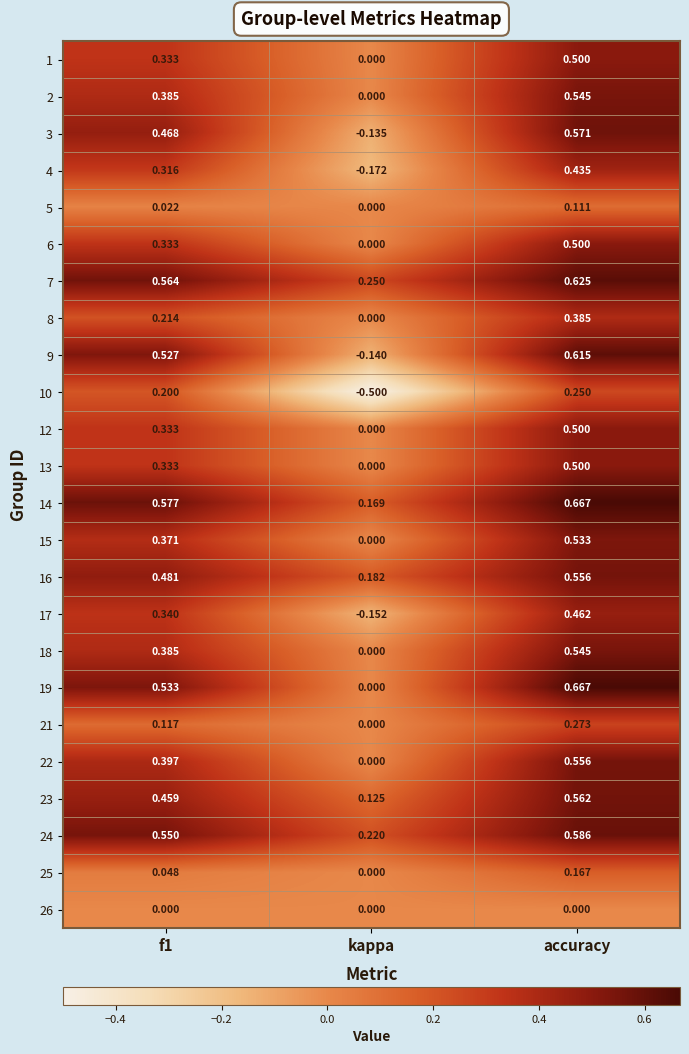

At which label does 12 reach its peak?

accuracy